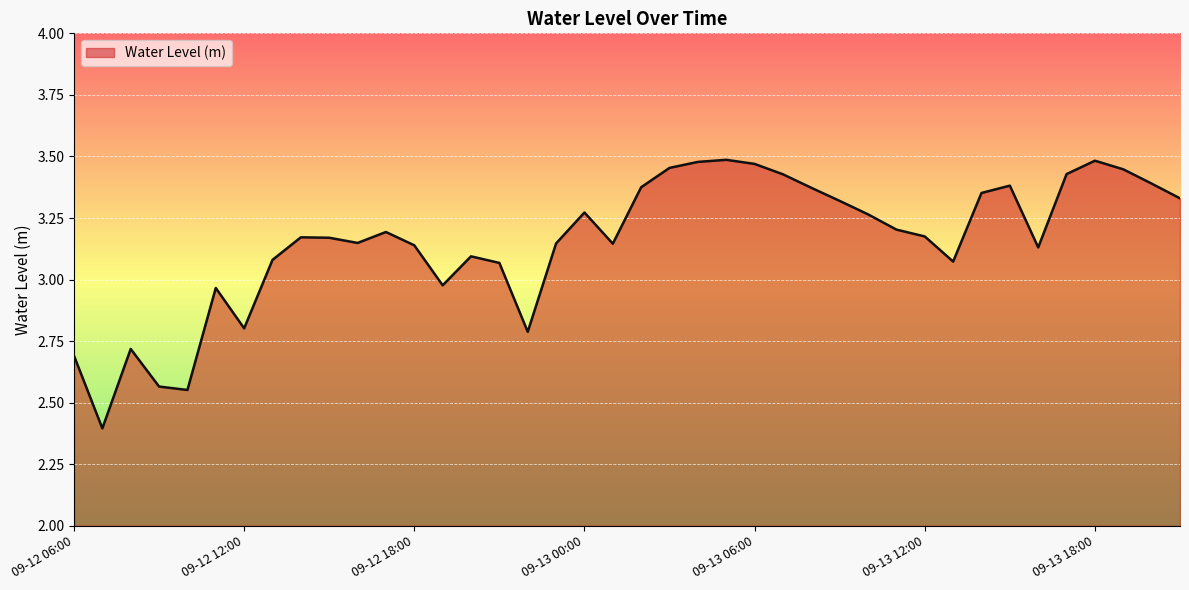

What is the difference between the maximum and minimum values?

1.1